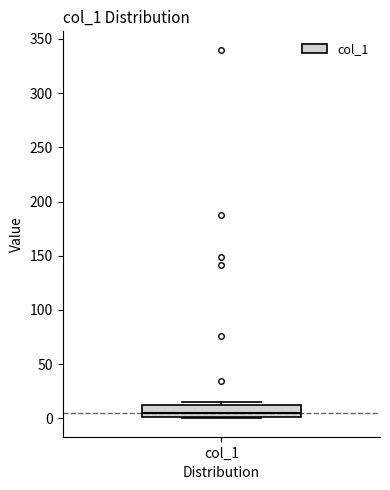

Transcribe this box plot: give where the median line is, the range the box spans, and where the two whiskers end, as read against the y-axis. The values are not printed on the chart, so give them approximately, as read against the axis.

median 5, box 0 to 10, whiskers 0 to 15